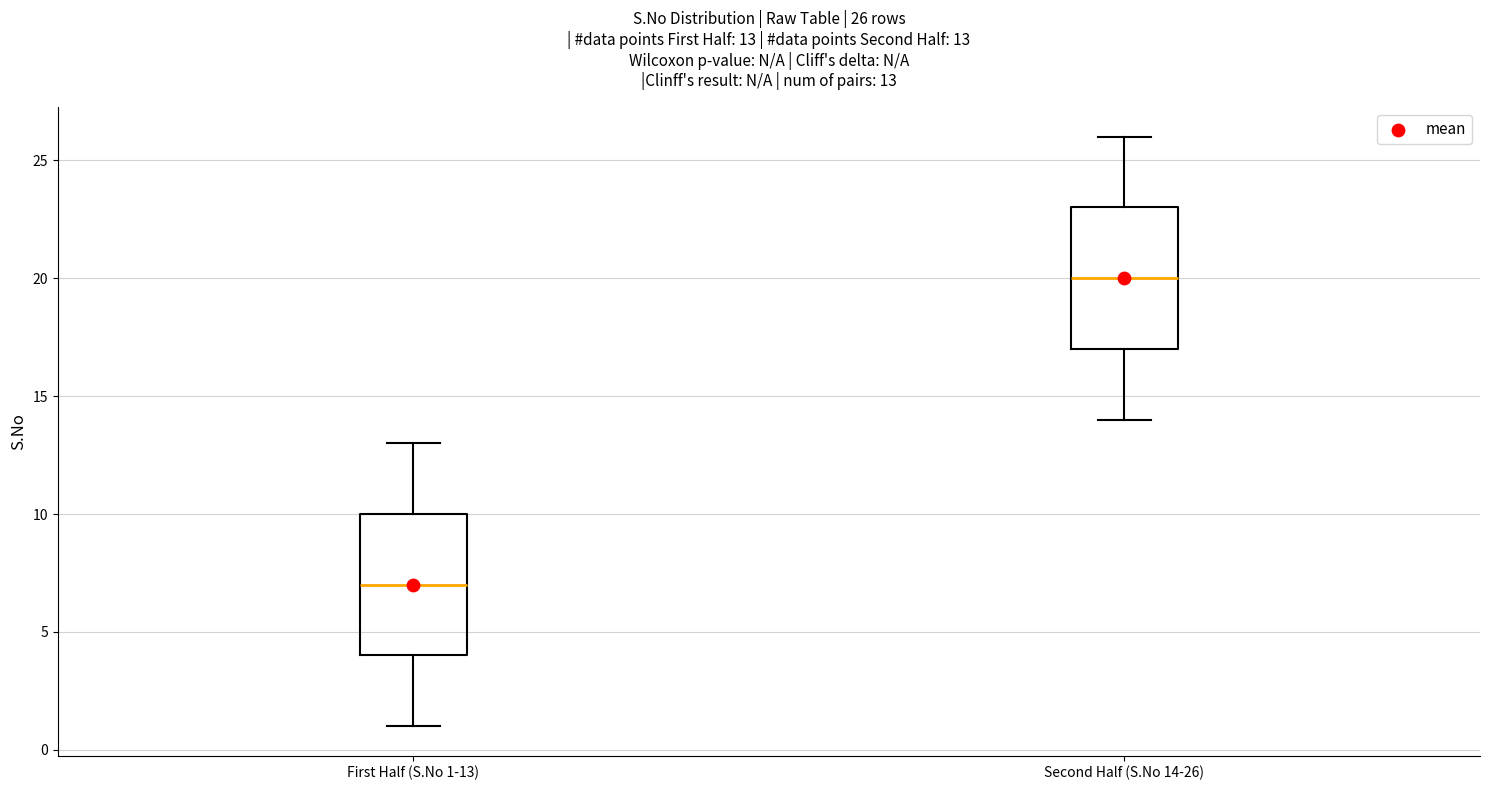

Which box has the highest median line?

Second Half (S.No 14-26)